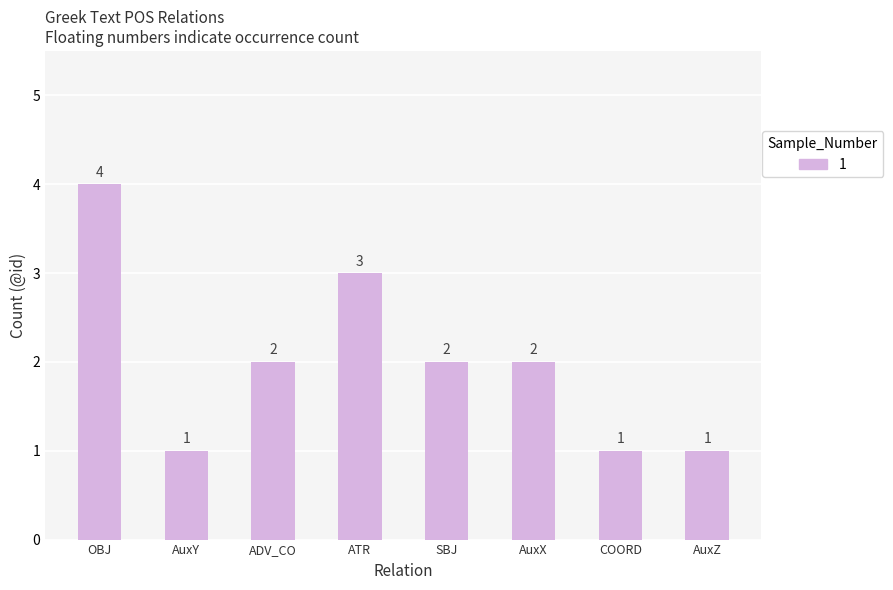

Does the chart contain stacked bars?

No